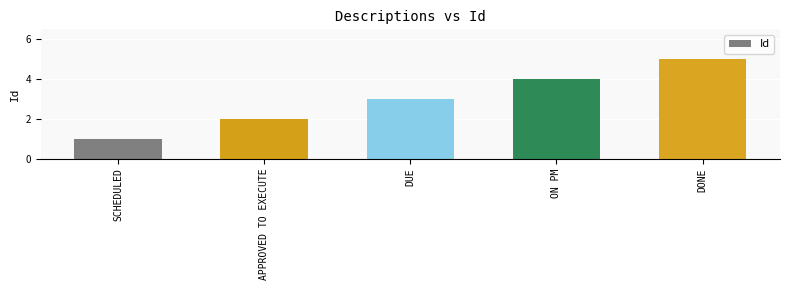

Which has a higher value, DONE or DUE?

DONE